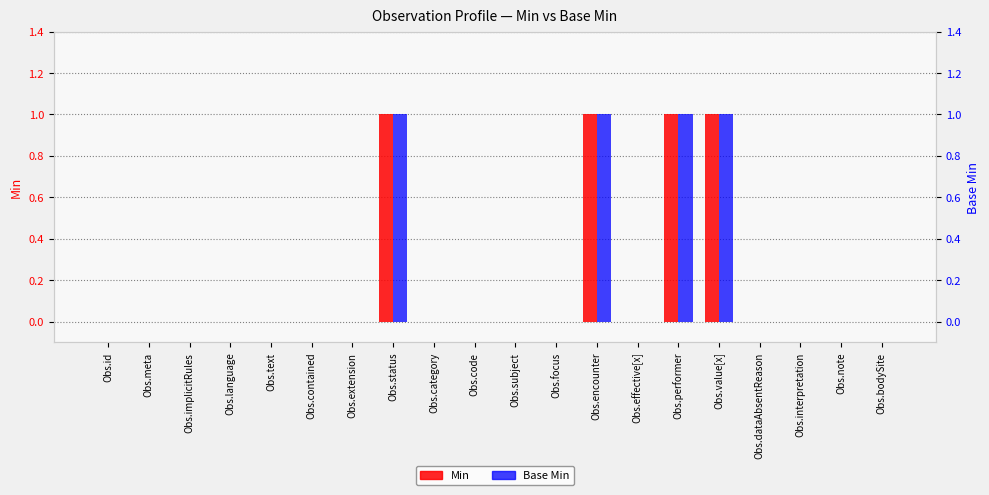

What is the difference between the maximum and second lowest values in the Min series?

1